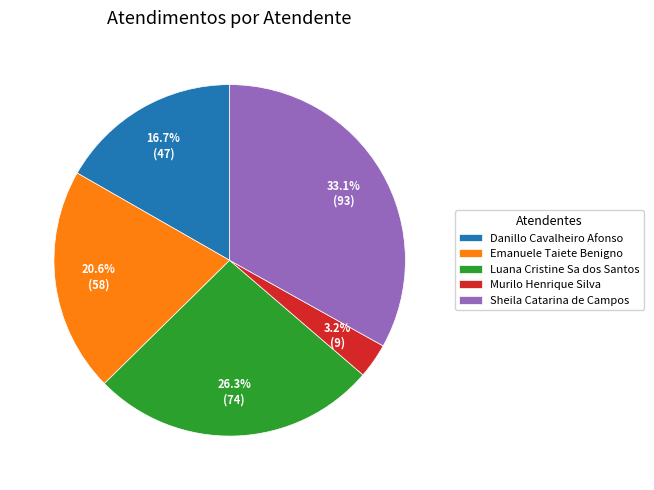

Count the number of slices in the pie.

5